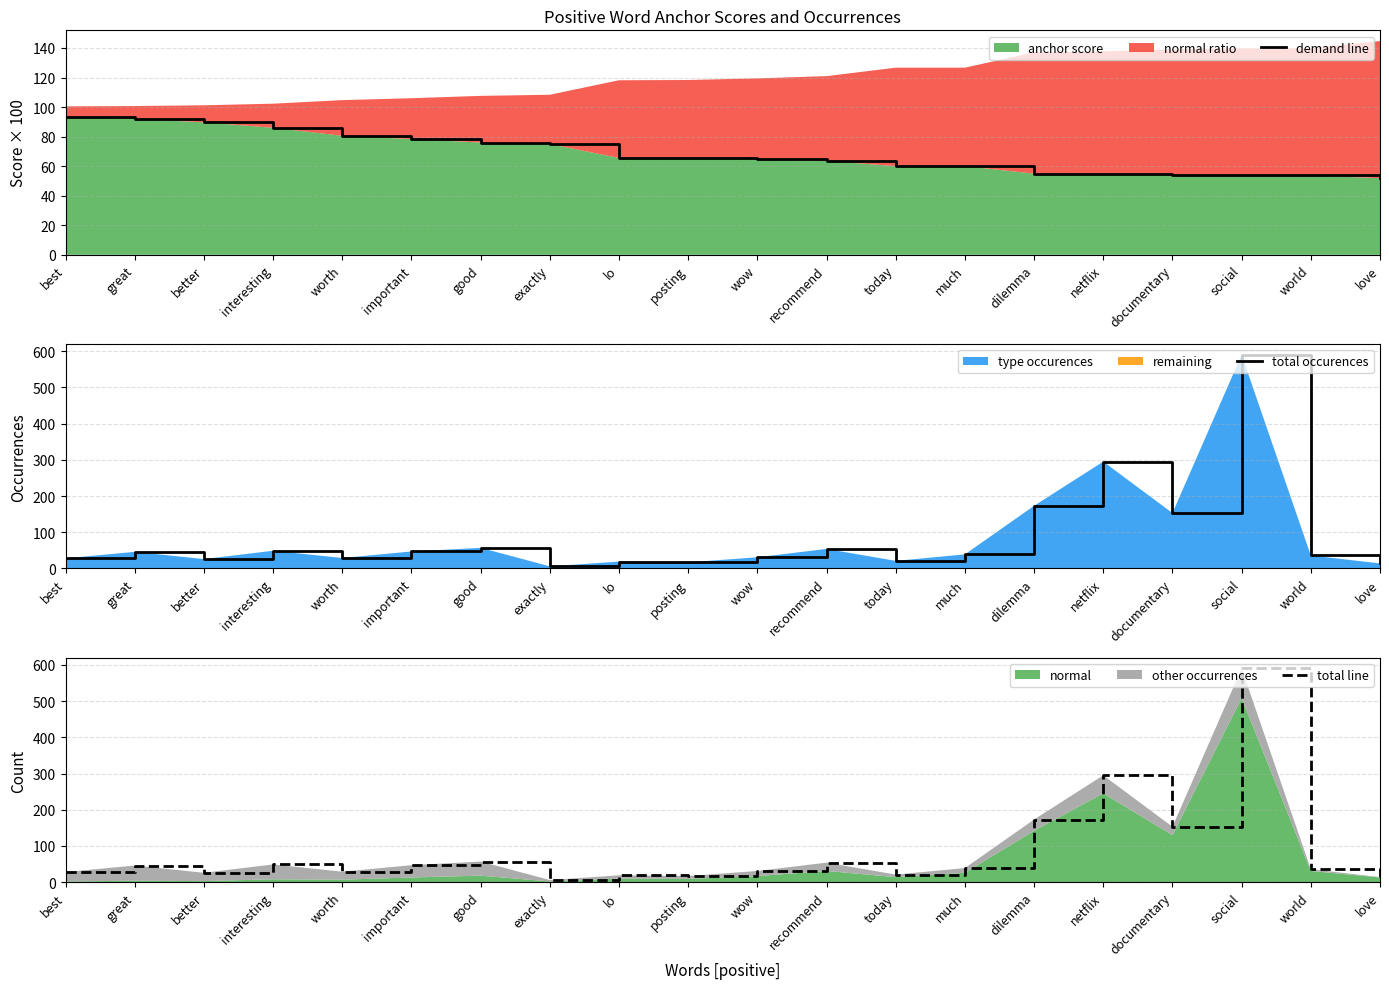

At which label does total line first exceed 39?

great